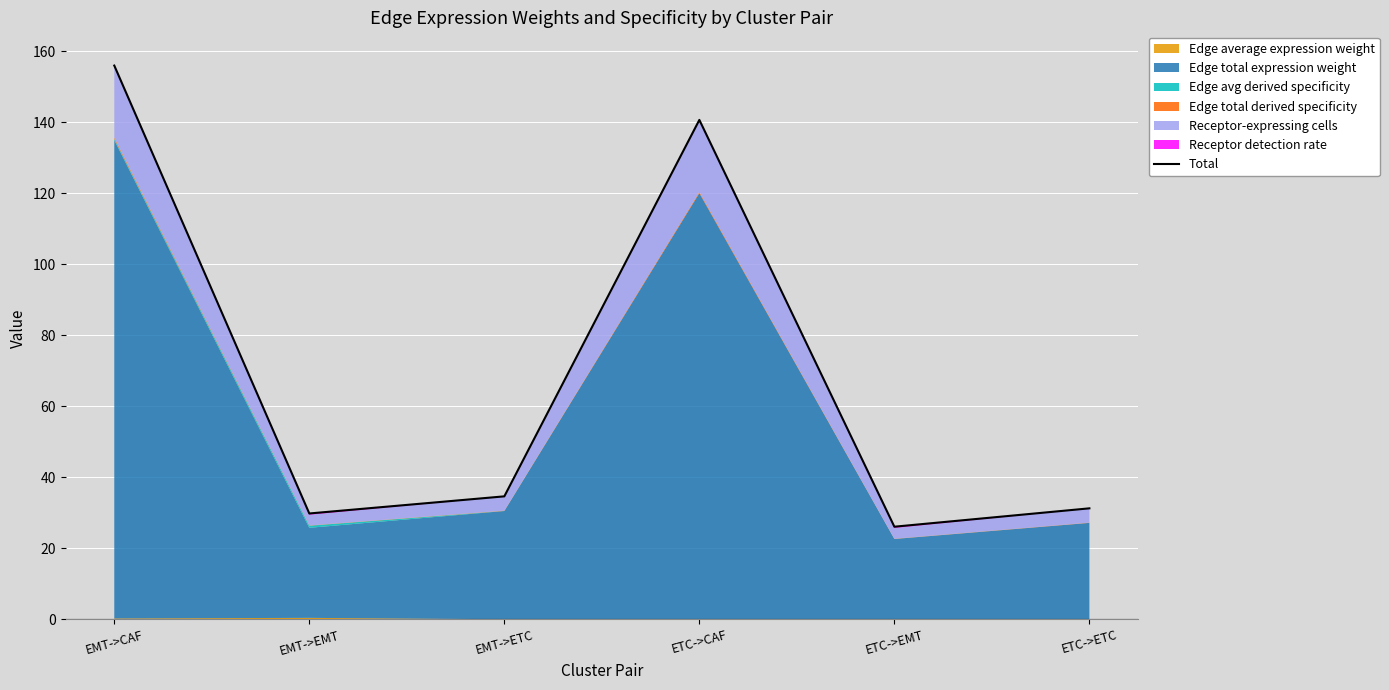

What position from the right is EMT->CAF?

6